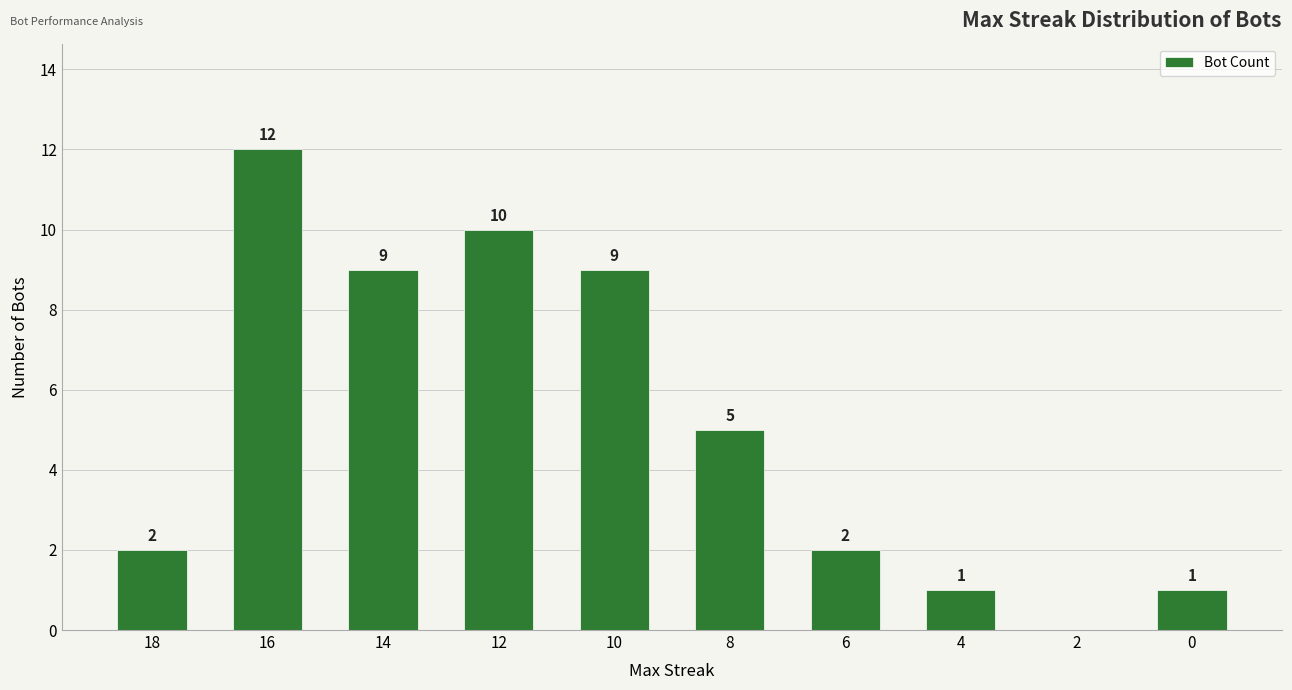

Between 4 and 2, which is larger?

4